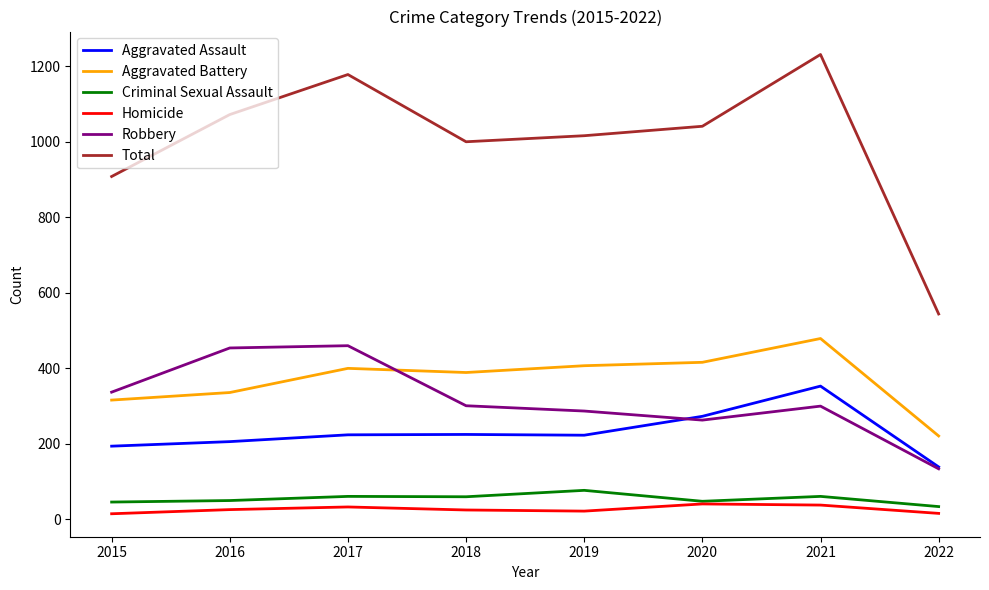

In Homicide, how many points are lower than both neighbors (excluding endpoints)?

1